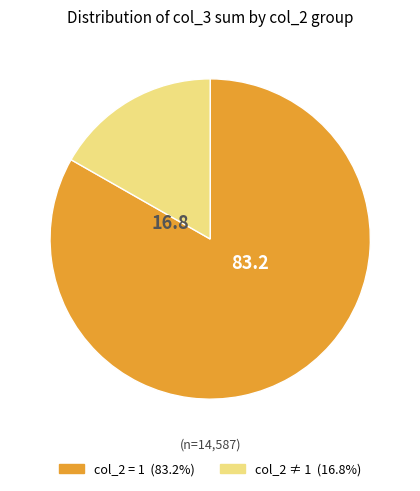

Is there a majority slice in this chart?

Yes